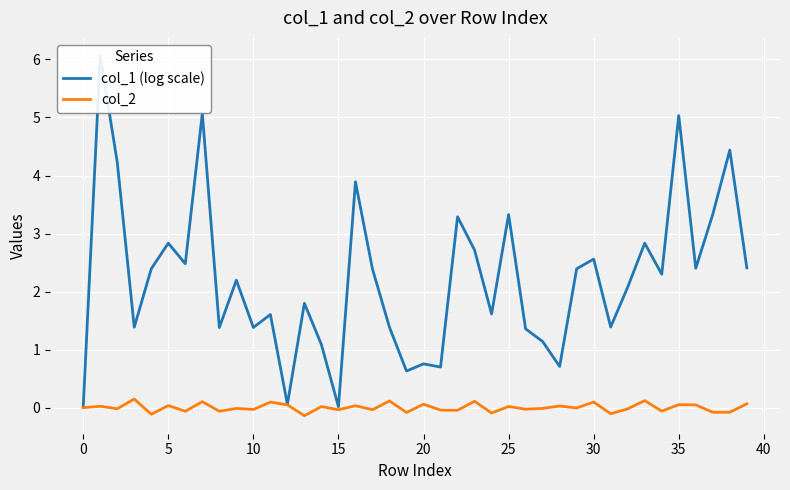

The value of col_2 at 11 is 0.0. True or false?

False